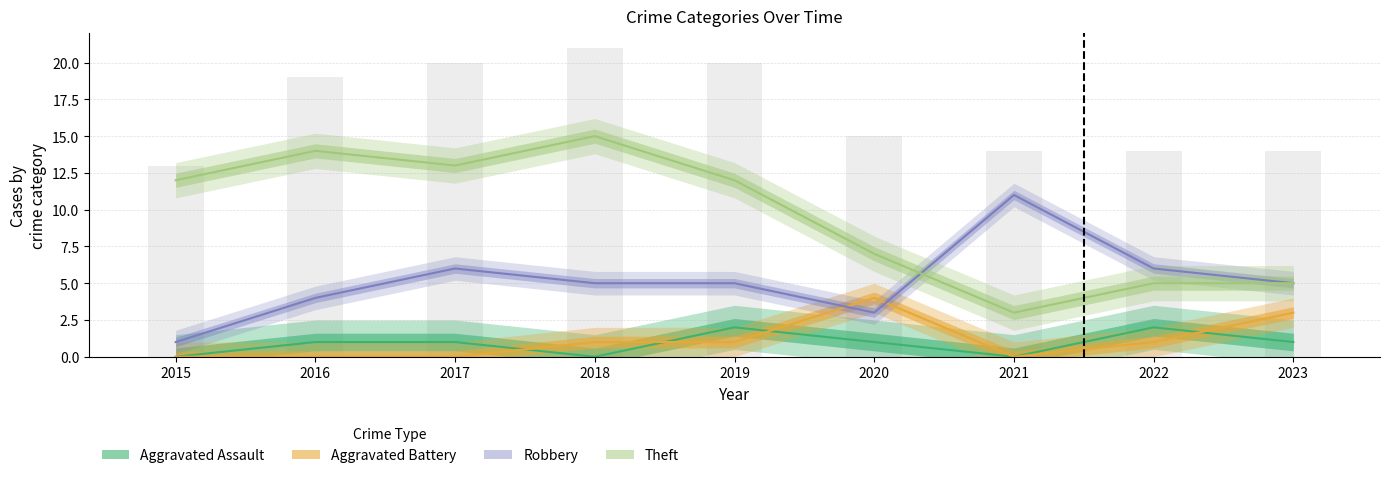

At which category is the sum across all series the highest?

2018